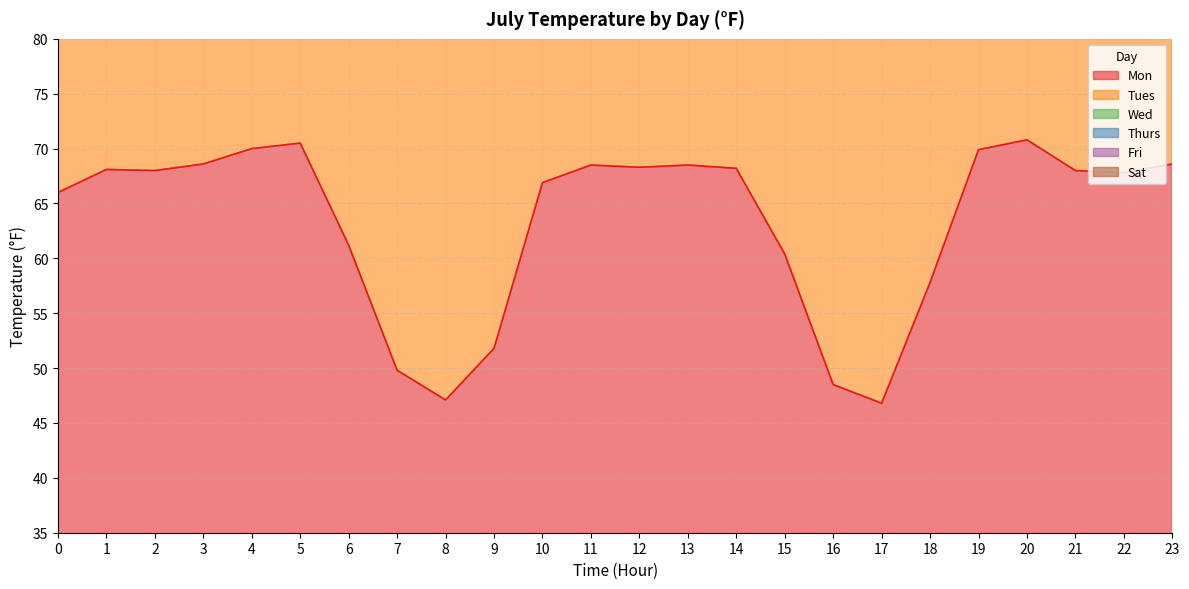

At which category is the sum across all series the highest?

5